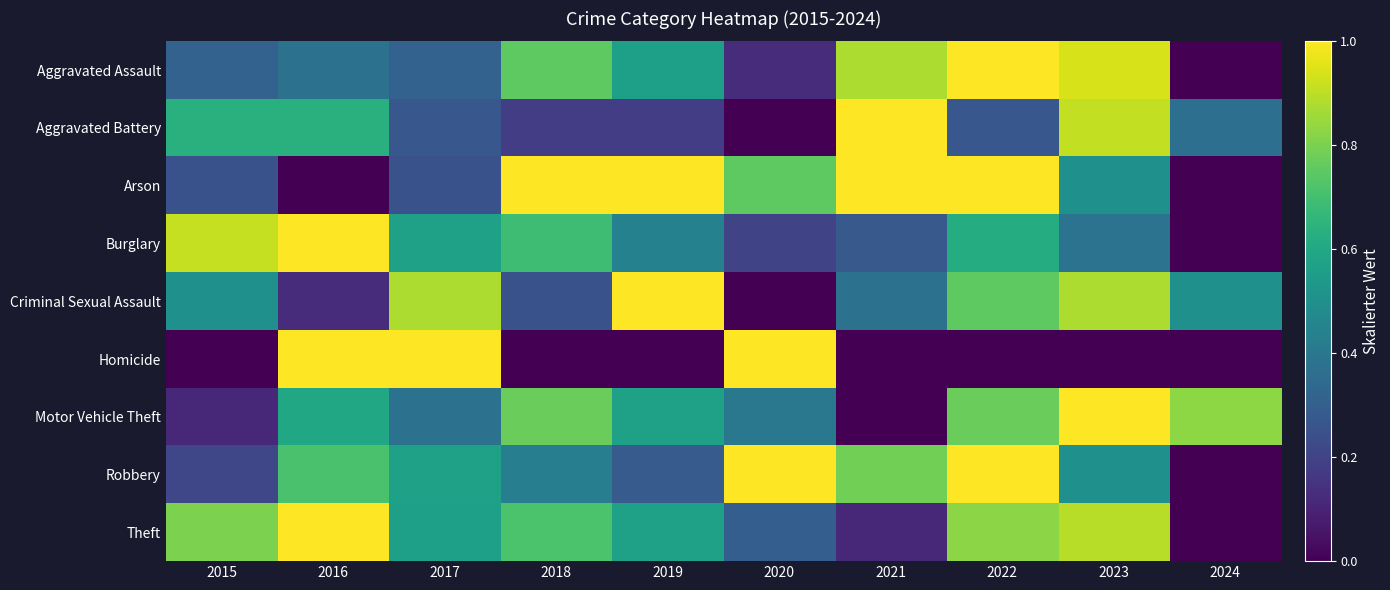

Which category has the lowest value across all series?

2024